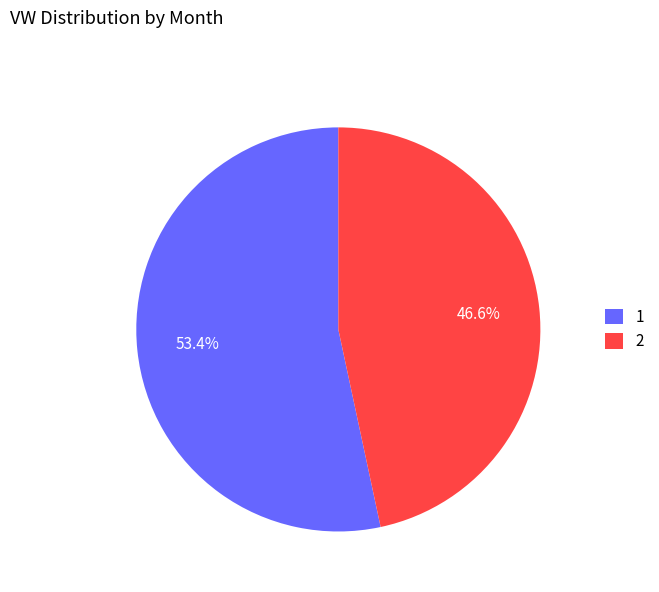

The 2 slice represents 33% of the pie. True or false?

False